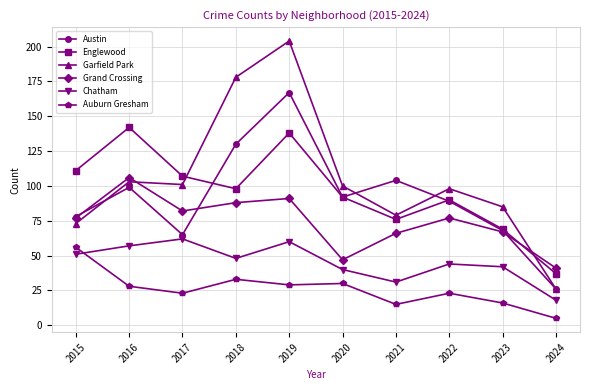

Reading left to right, transcribe all the data shown in this chart.

Austin: 2015=78	2016=99	2017=65	2018=130	2019=167	2020=92	2021=104	2022=89	2023=68	2024=26
Englewood: 2015=111	2016=142	2017=107	2018=98	2019=138	2020=92	2021=76	2022=90	2023=69	2024=37
Garfield Park: 2015=73	2016=103	2017=101	2018=178	2019=204	2020=100	2021=79	2022=98	2023=85	2024=26
Grand Crossing: 2015=77	2016=106	2017=82	2018=88	2019=91	2020=47	2021=66	2022=77	2023=67	2024=41
Chatham: 2015=51	2016=57	2017=62	2018=48	2019=60	2020=40	2021=31	2022=44	2023=42	2024=18
Auburn Gresham: 2015=56	2016=28	2017=23	2018=33	2019=29	2020=30	2021=15	2022=23	2023=16	2024=5